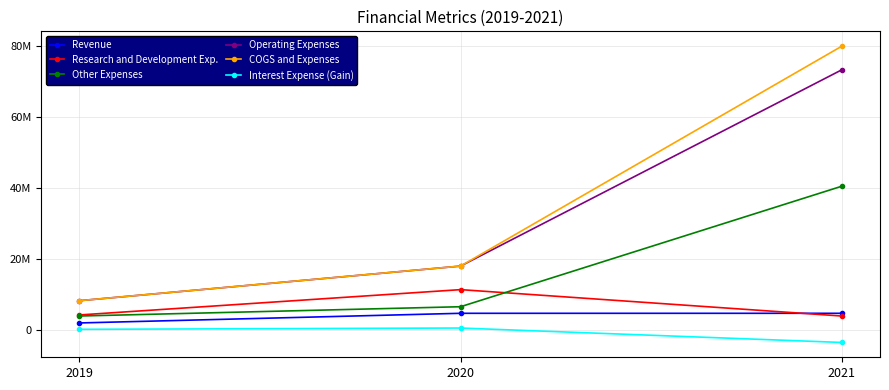

Does the chart have visible grid lines?

Yes